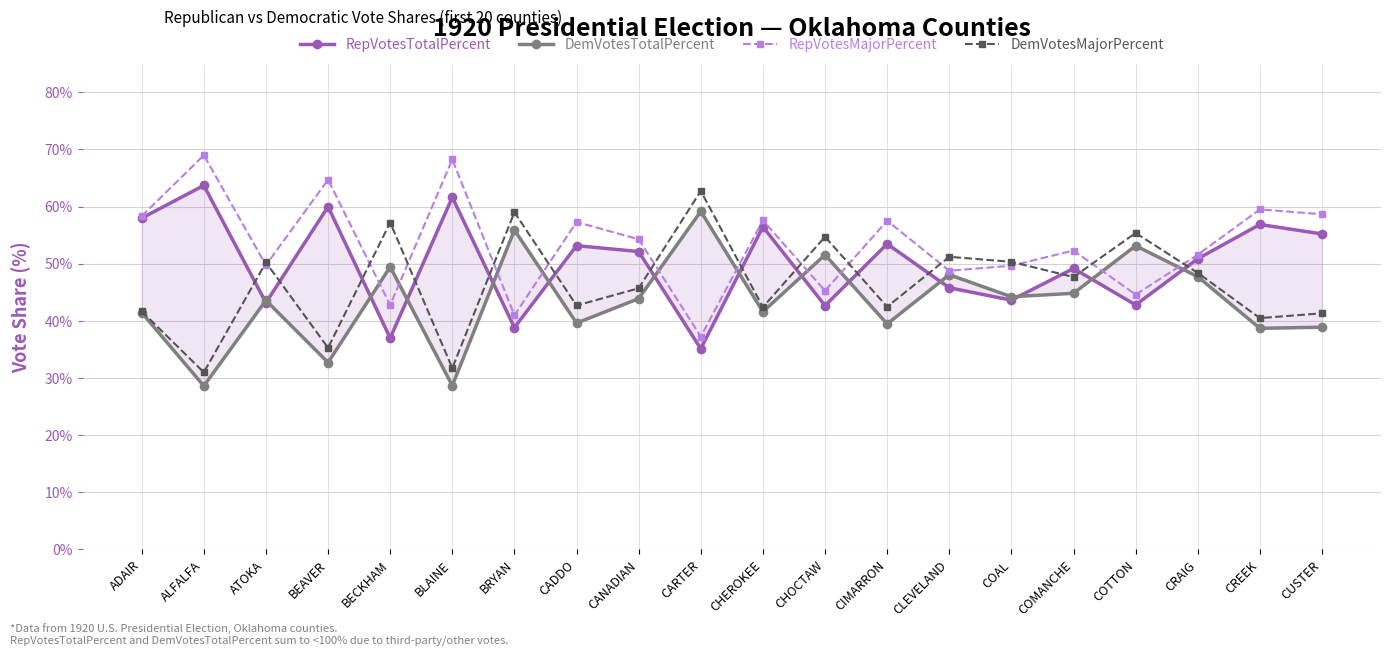

How many data points does each series have?

20